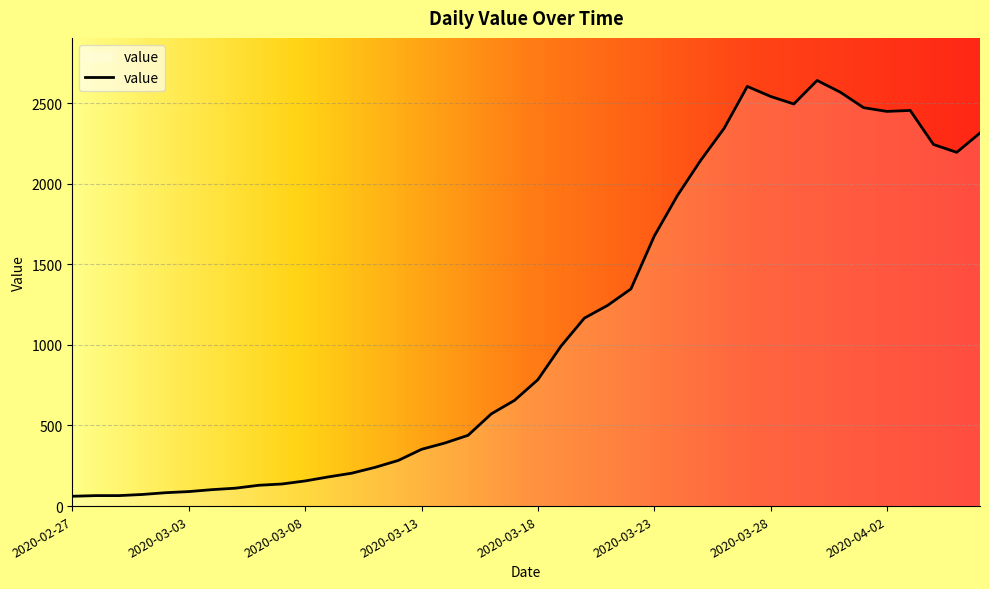

Does the chart display data point markers on the line(s)?

No